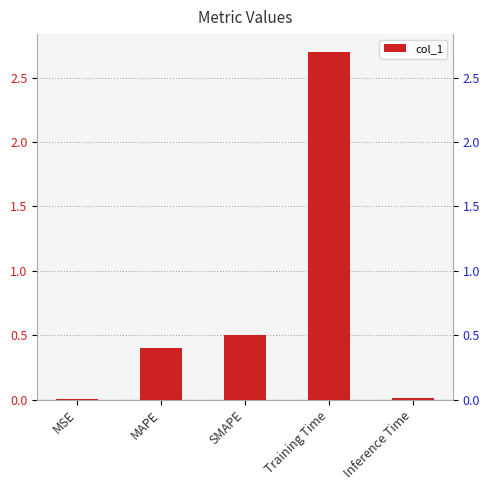

Reading left to right, extract all data points from this chart.

0.0	0.4	0.5	2.7	0.0